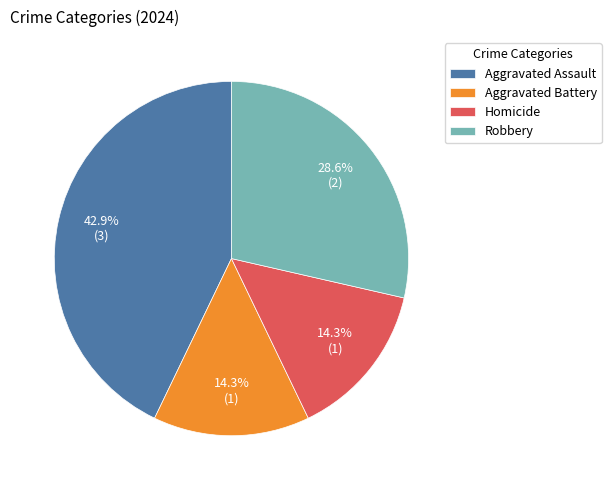

Count the number of slices in the pie.

4